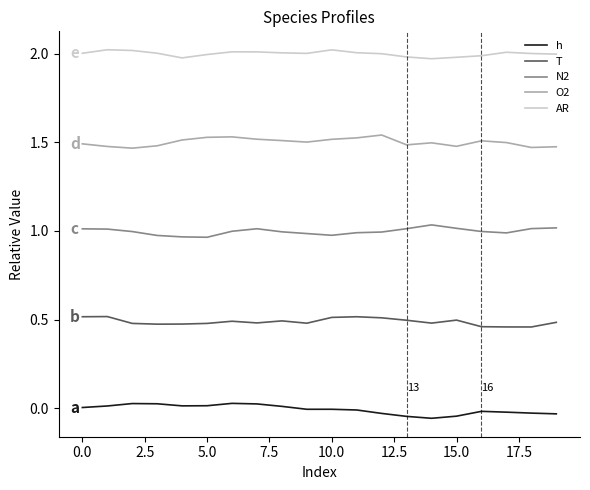

List the series in order of their peak value, lowest first.

h, T, N2, O2, AR